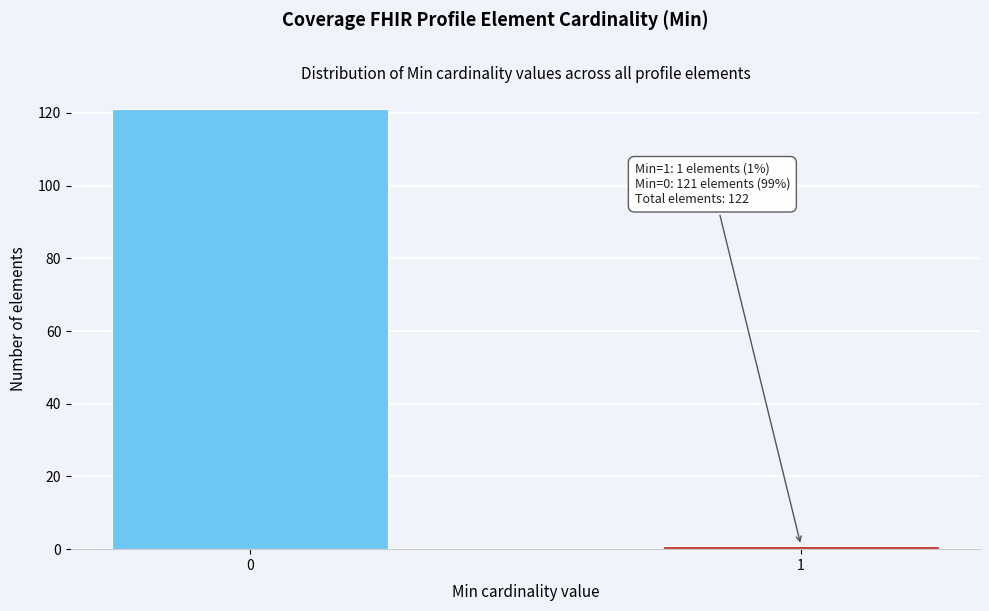

Reading left to right, transcribe all the data shown in this chart.

0=121	1=1